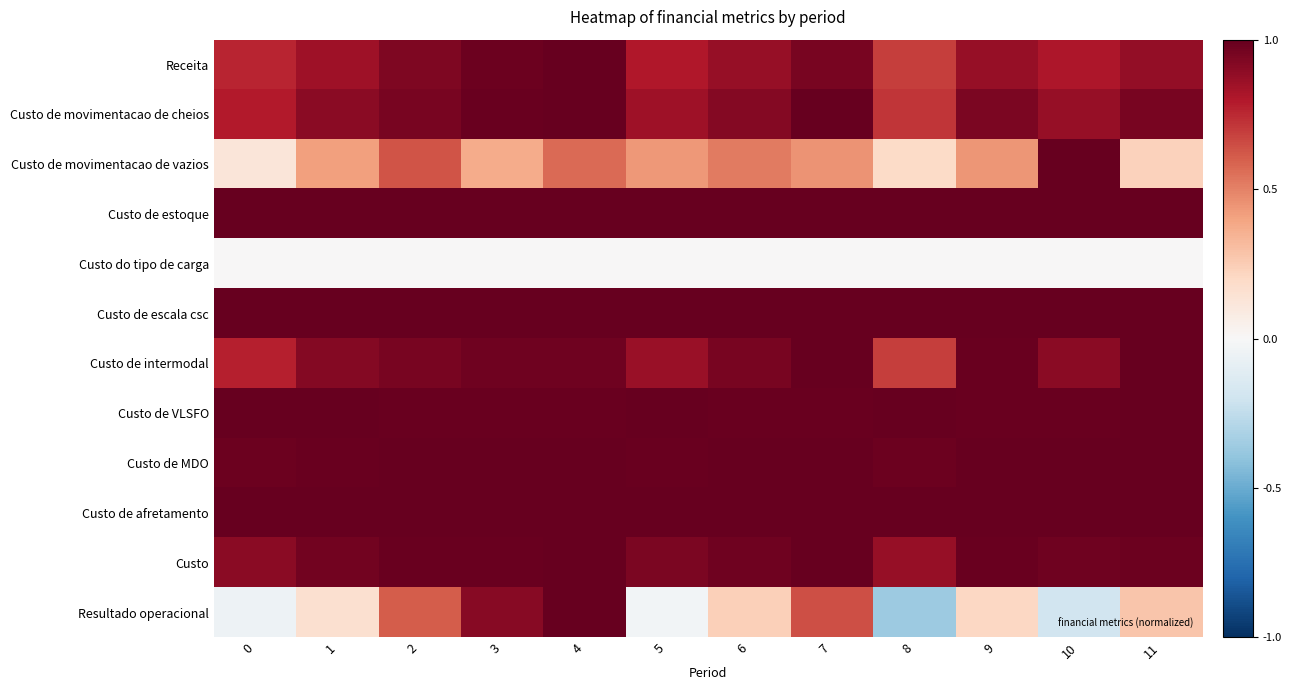

Which has a higher value, 3 or 4?

4